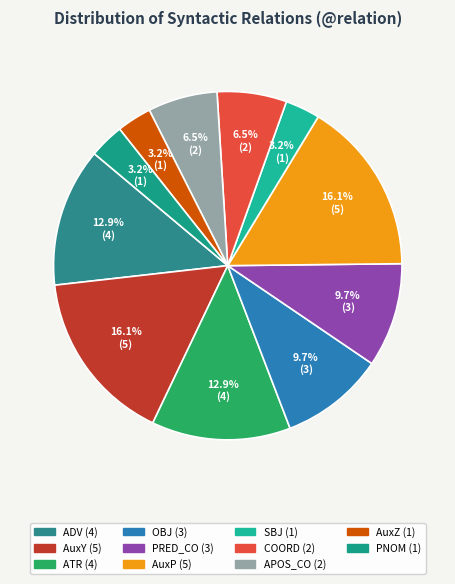

Count the number of slices in the pie.

11